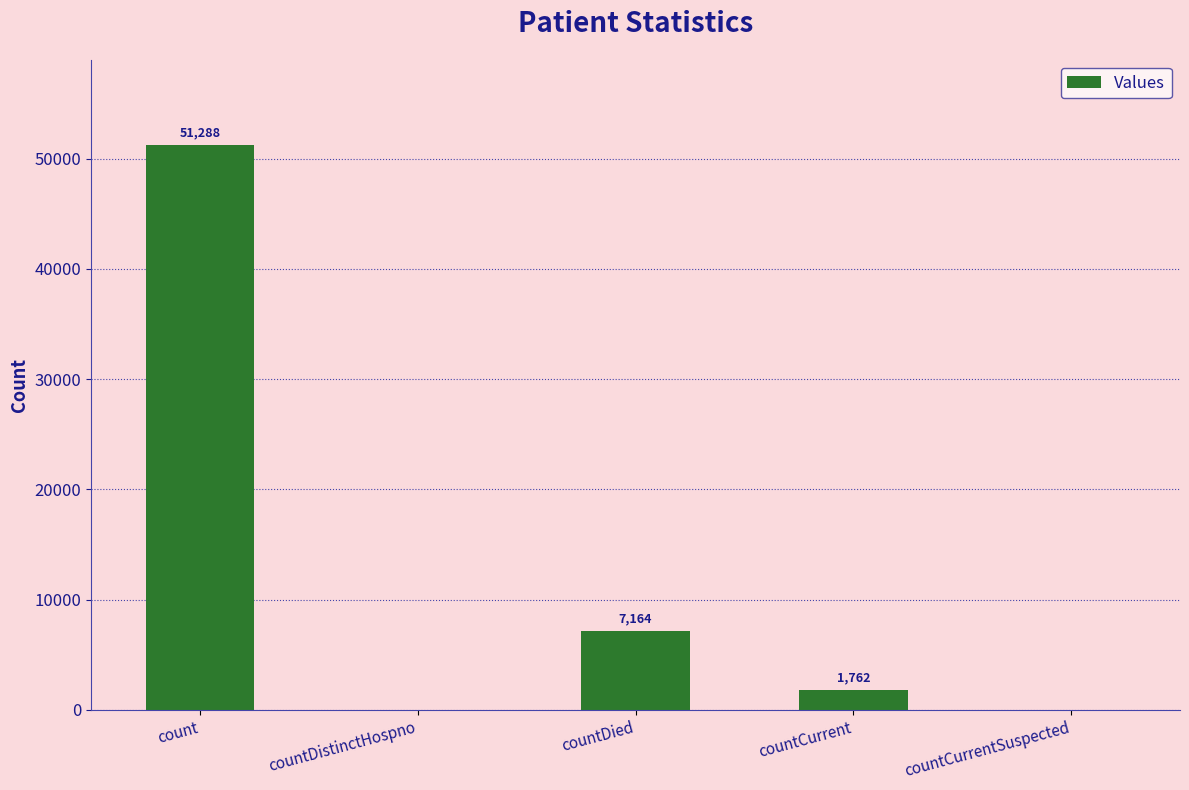

The value at countDistinctHospno is 26506. True or false?

False